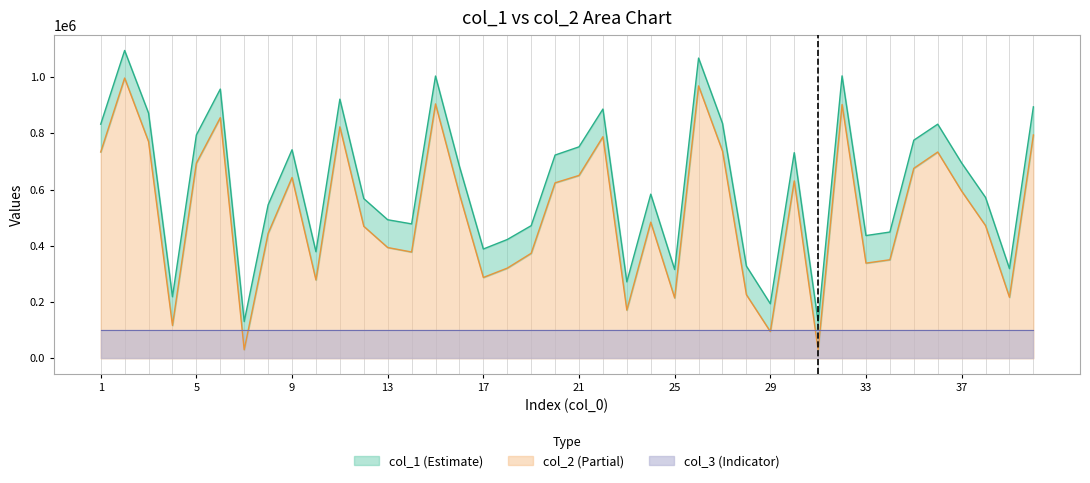

The value of col_2 at 11 is 1314201. True or false?

False